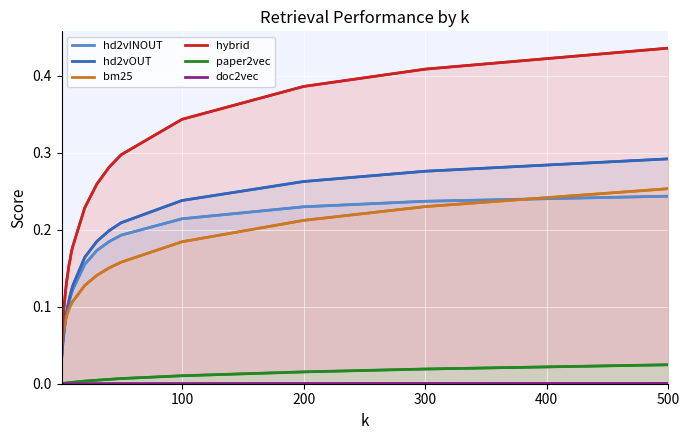

What is the greatest value displayed?

0.4